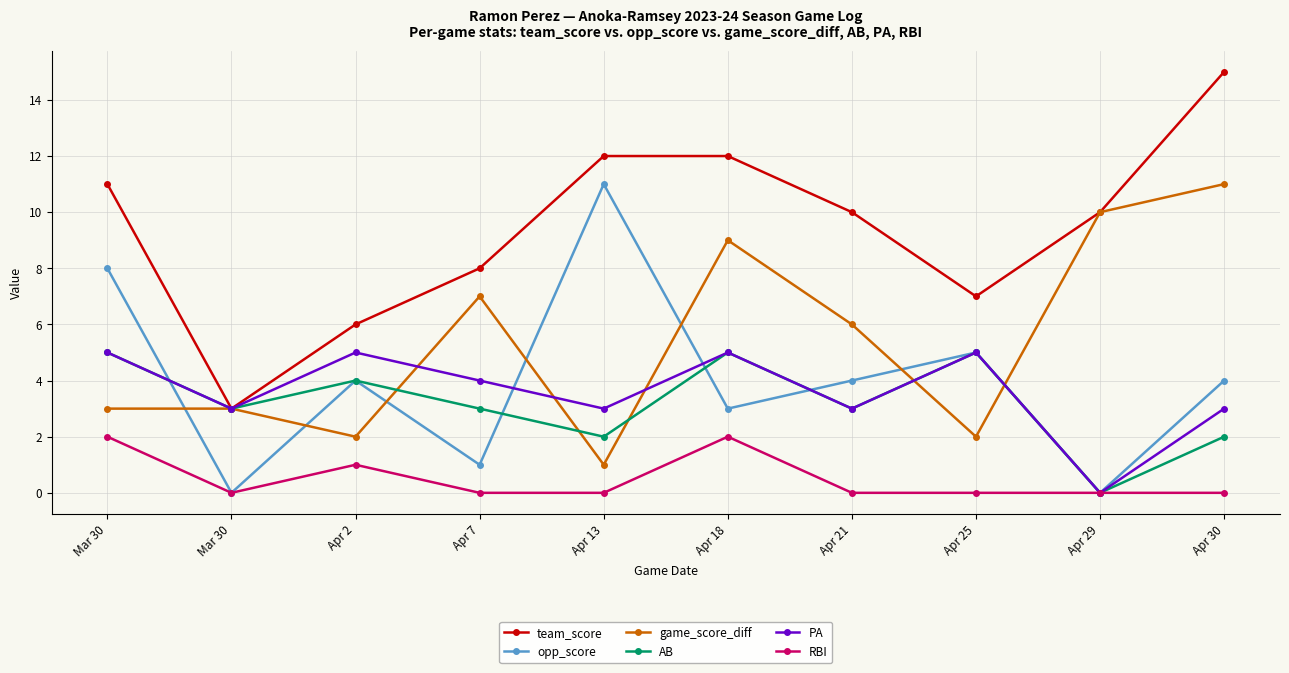

What are all the series names shown in the legend?

team_score, opp_score, game_score_diff, AB, PA, RBI